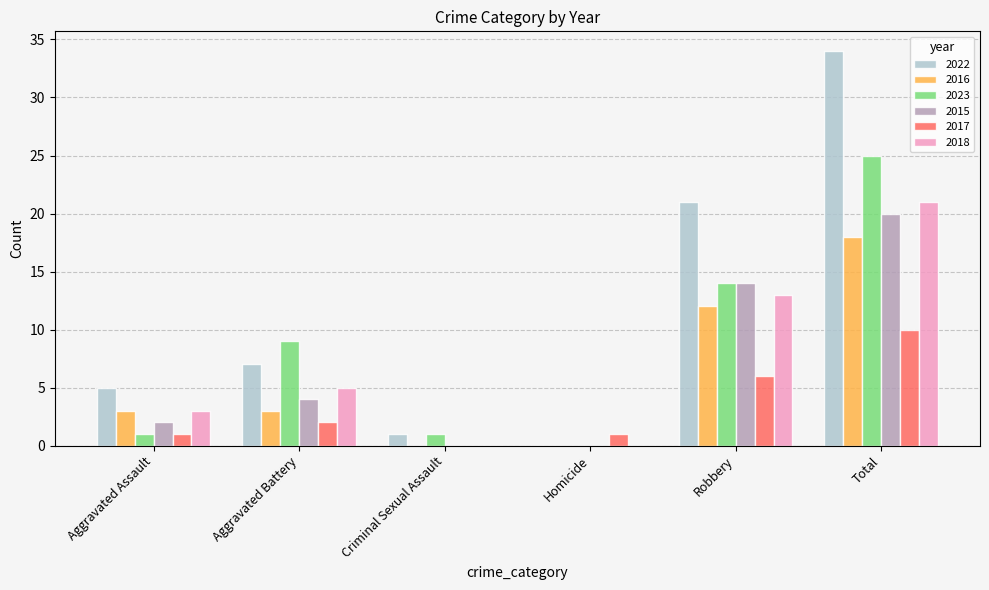

Count the number of data series in this chart.

6